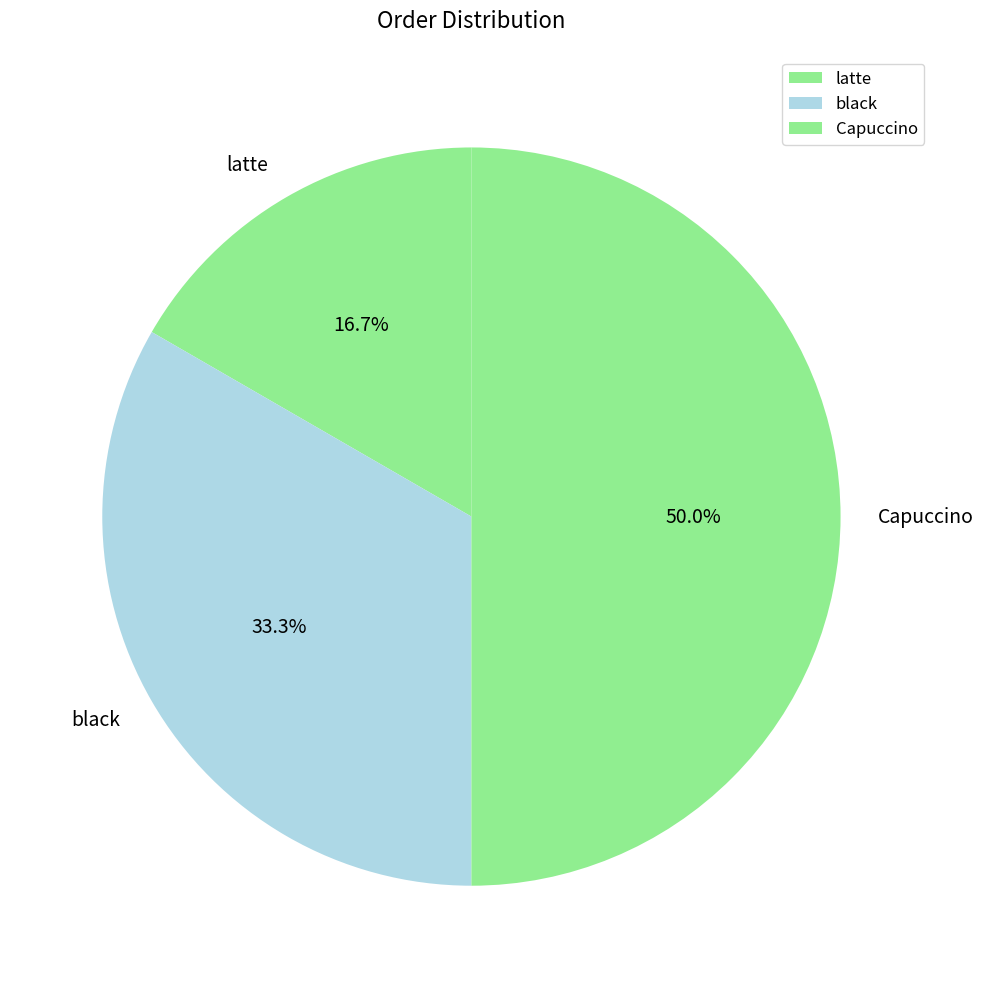

Is it true that Capuccino is 62% of the pie?

False